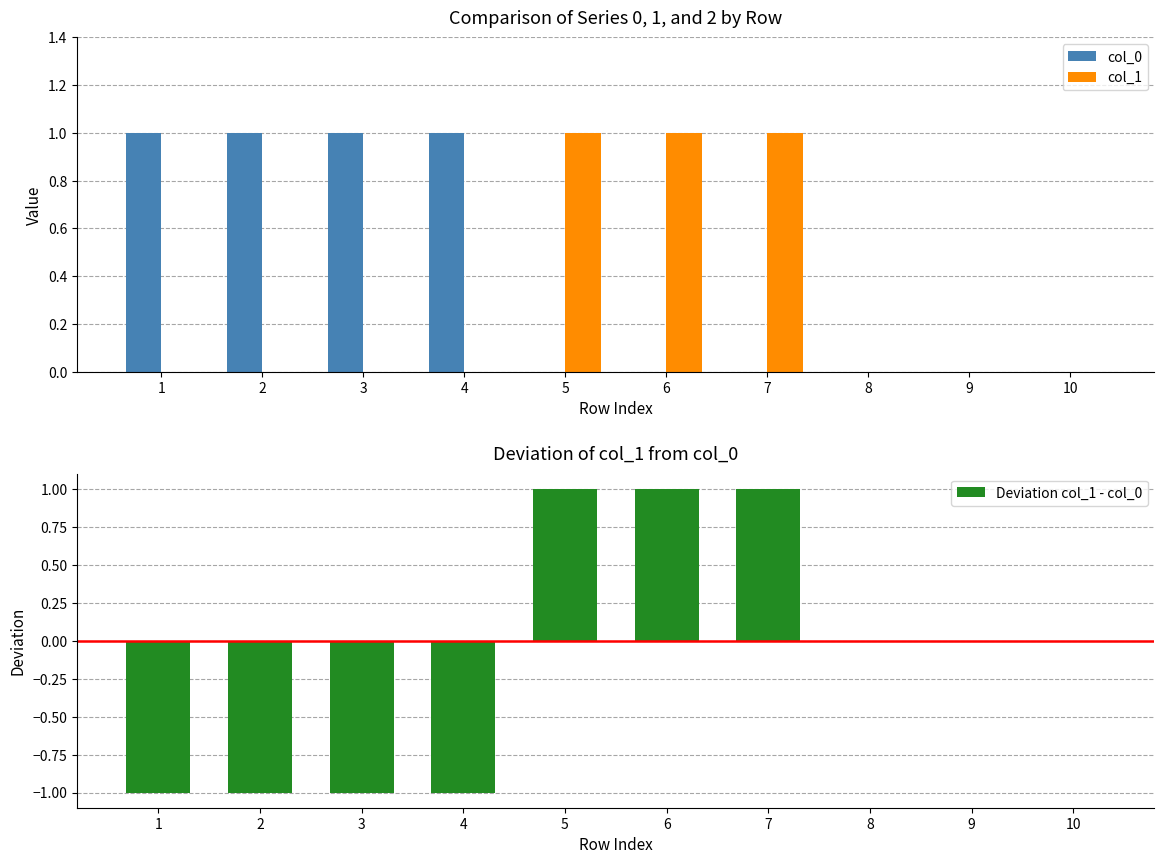

Count the col_0 values in the range 0 to 1.

10